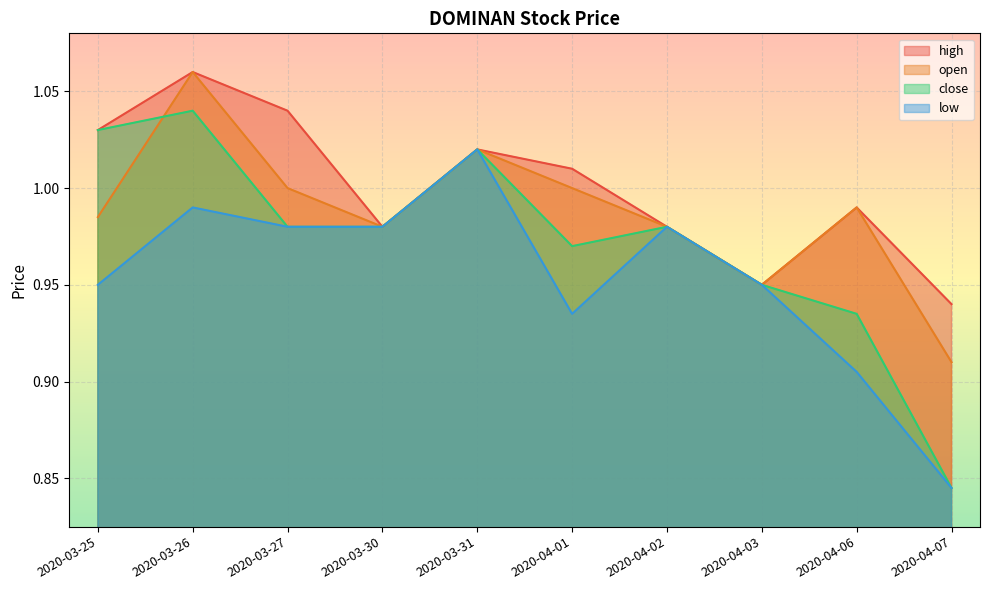

What is the sum of the close values at 2020-03-31 and 2020-04-07?

1.9